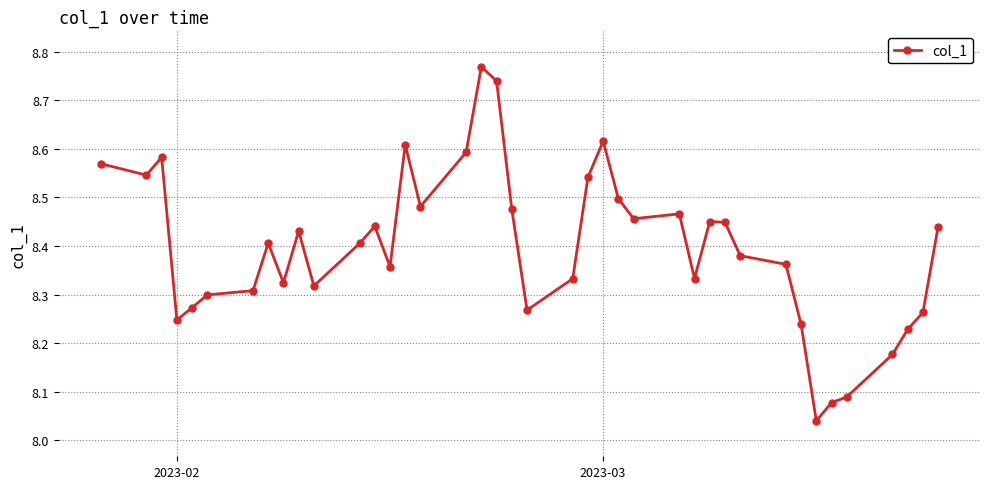

What is the difference between the maximum and minimum values?

0.7